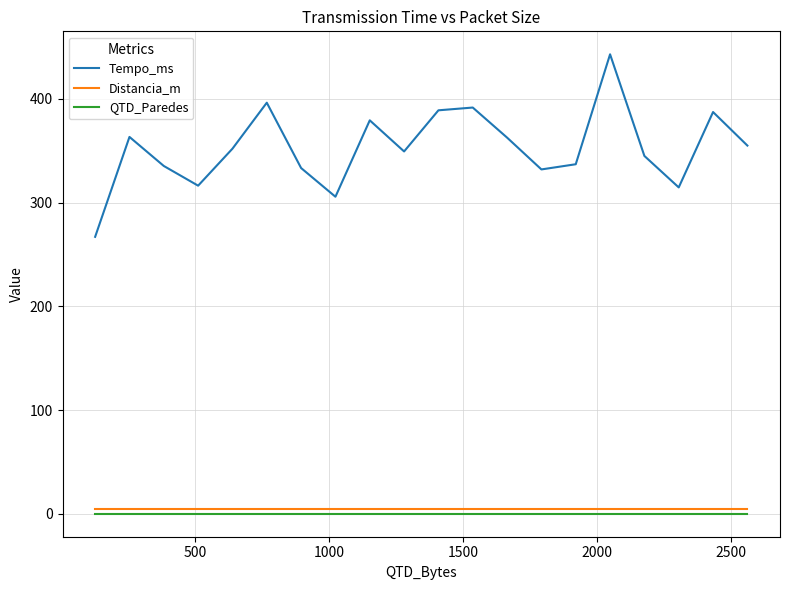

At how many categories does at least one series exceed 211?

20